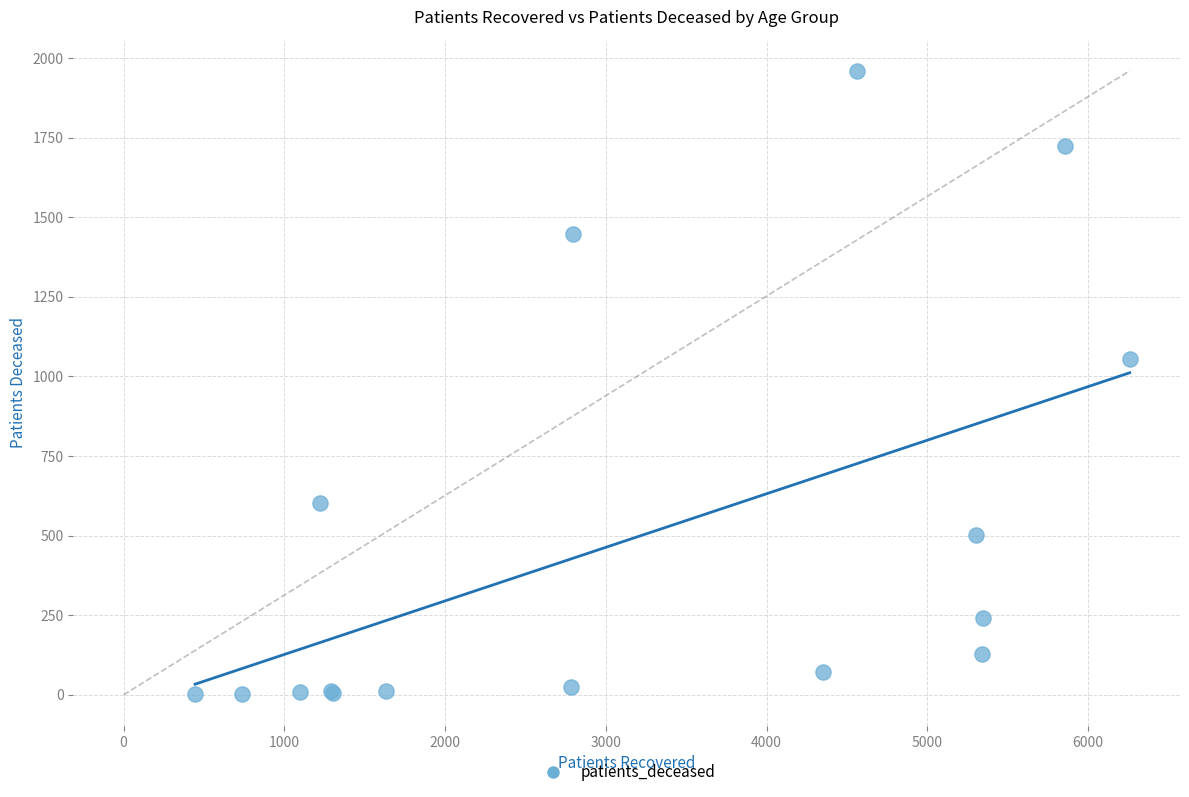

What Y value in the scatter plot is closest to 981?

1056